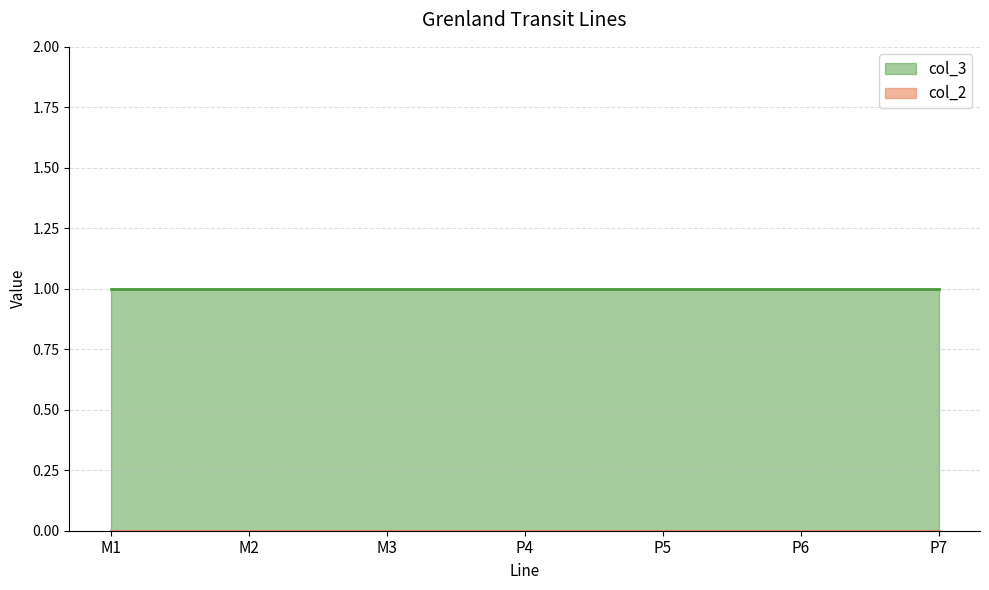

List the labels in order of col_2 line value, largest first.

M1, M2, M3, P4, P5, P6, P7